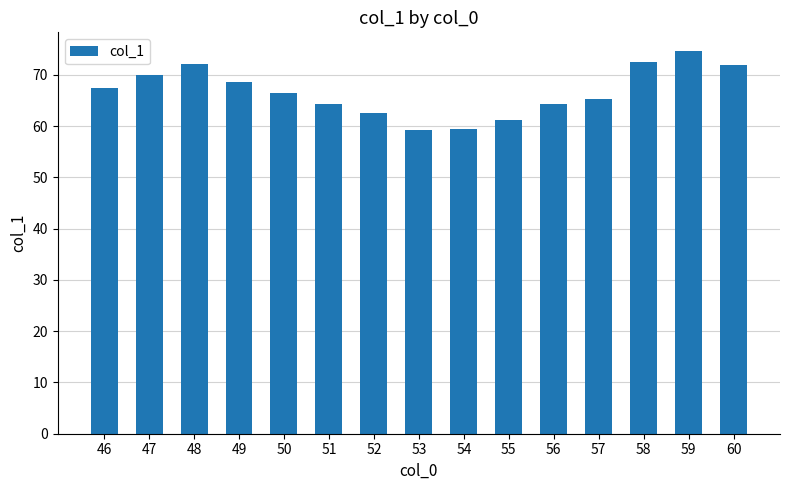

At which label is the value closest to 66?

50